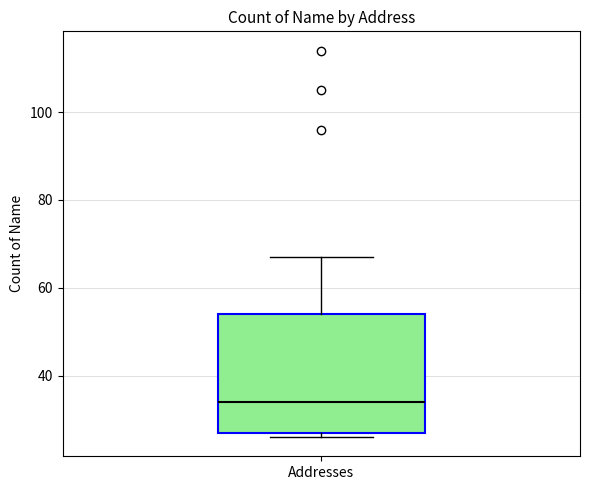

Read this box plot against the y-axis: the position of the median line, the range covered by the box, and the ends of both whiskers. The values are not printed on the chart, so give them approximately, as read against the axis.

median 34, box 28 to 54, whiskers 26 to 68